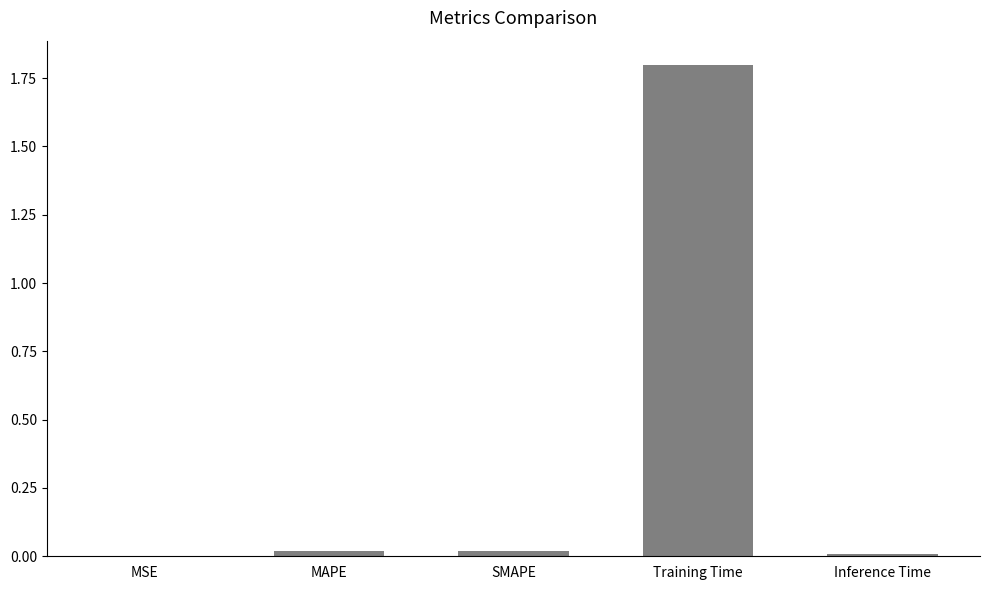

Between MAPE and Training Time, which is larger?

Training Time